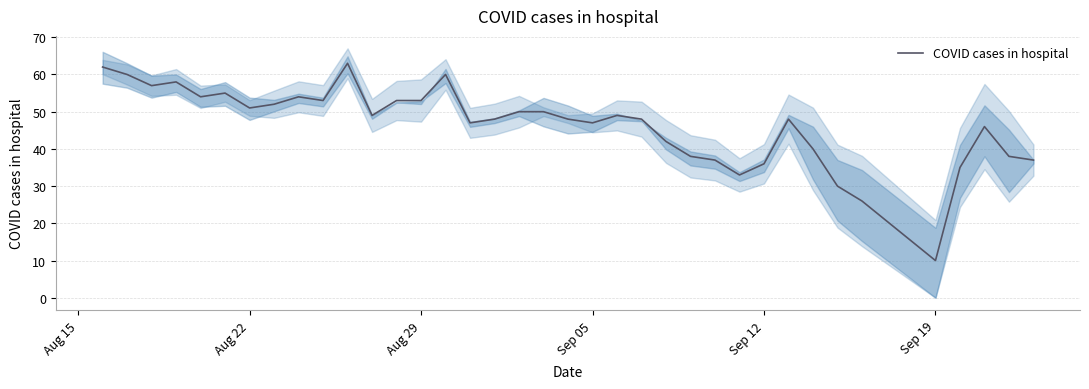

What is the minimum value for COVID cases in hospital?

10